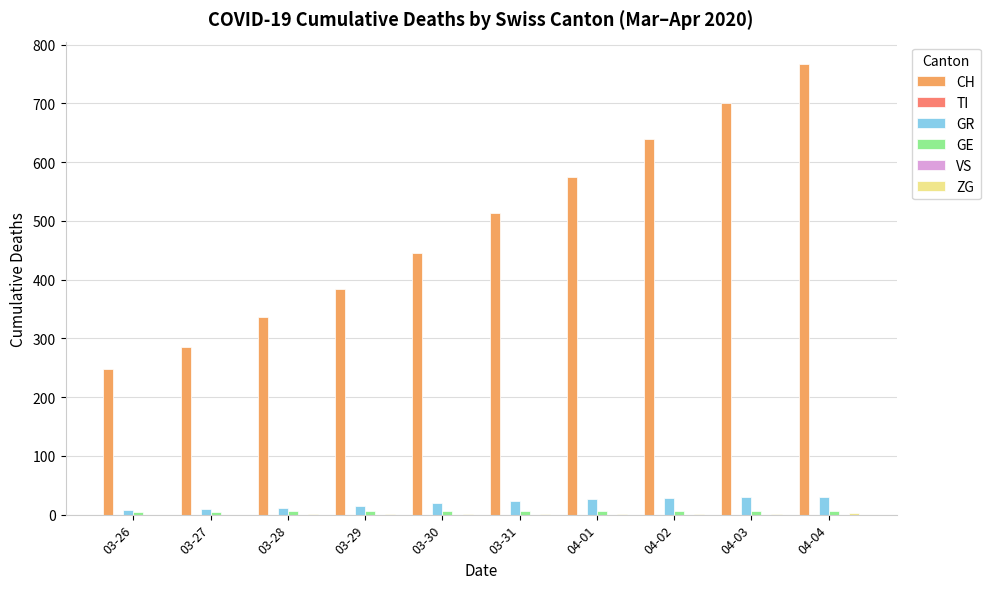

At which category does the chart reach its peak across all series?

04-04